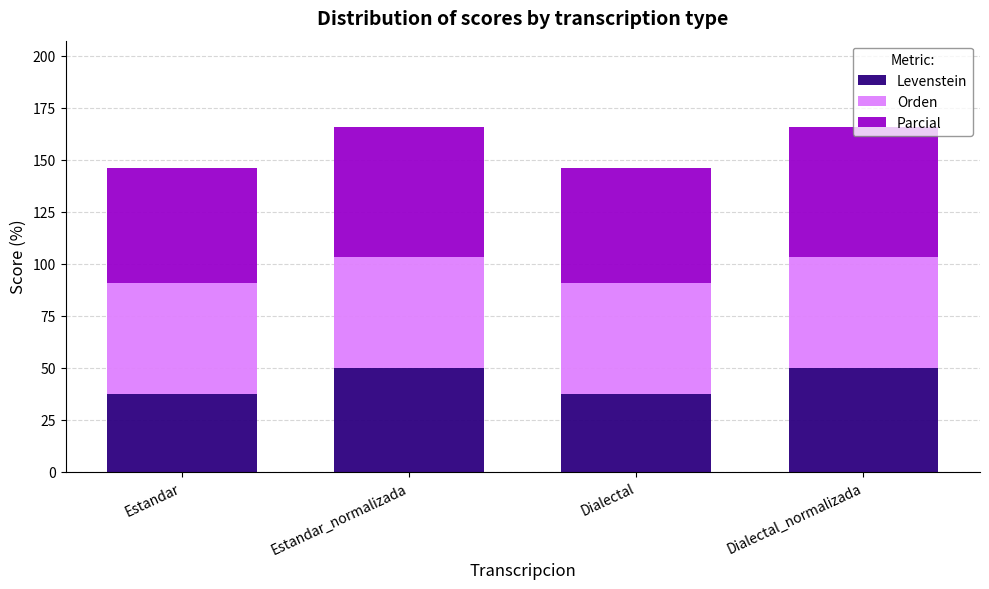

How many distinct data groups are displayed?

3